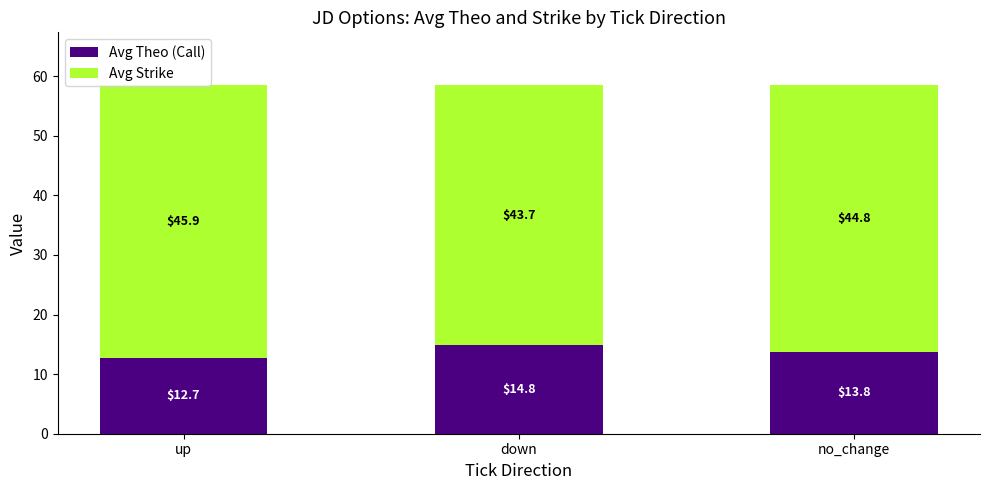

How many categories are shown in the chart?

3